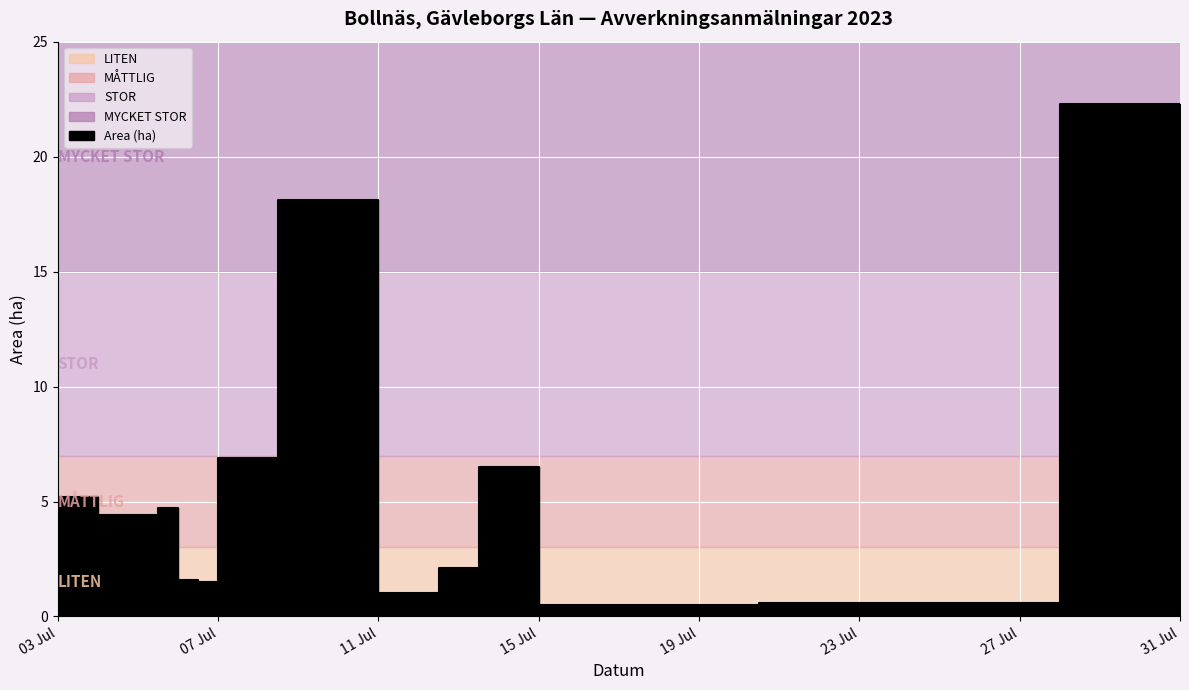

What is the average value of the Area (ha) series?

5.8